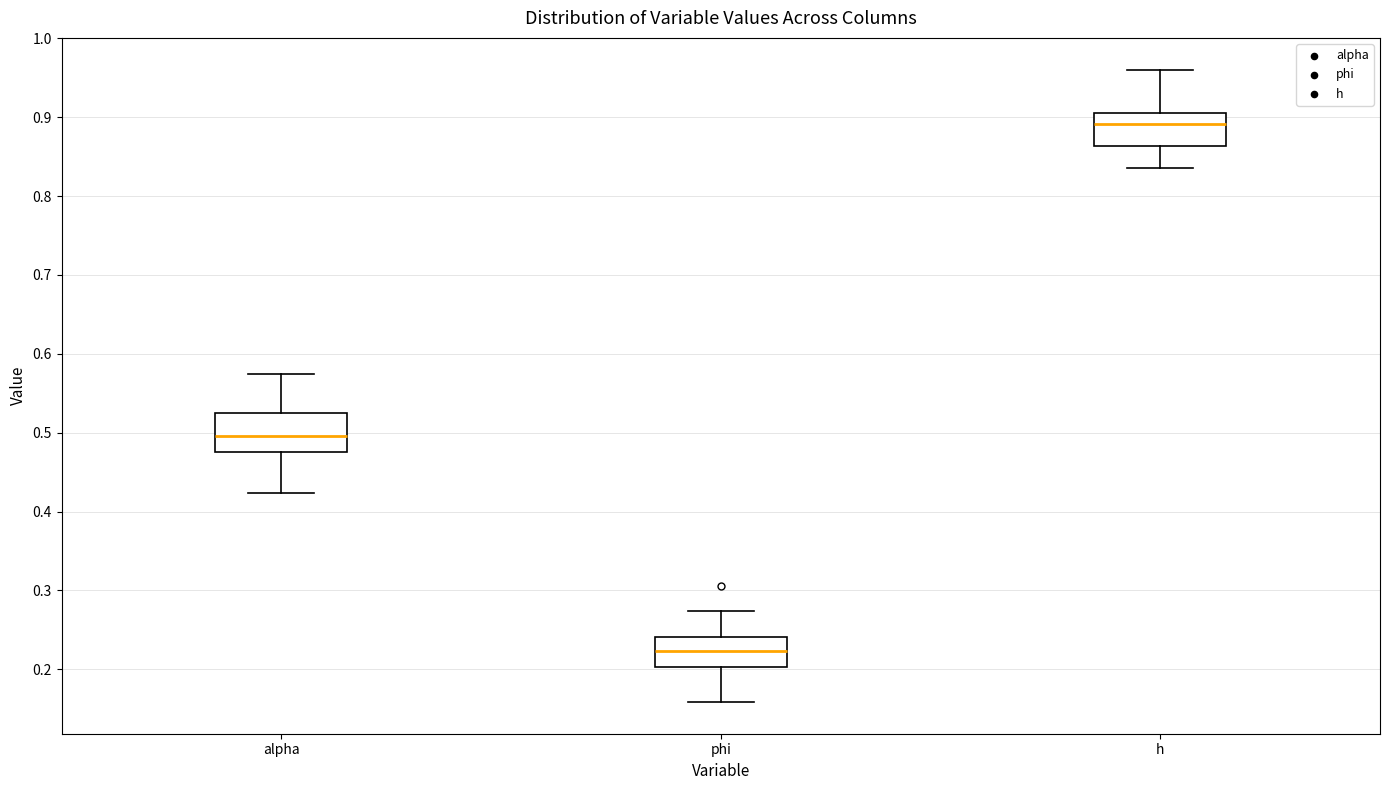

Reading left to right, transcribe this box plot: for each box, give where its median line is, the range the box spans, and where its two whiskers end, as read against the y-axis. The values are not printed on the chart, so give them approximately, as read against the axis.

alpha: median 0.50, box 0.47 to 0.52, whiskers 0.42 to 0.57
phi: median 0.22, box 0.20 to 0.24, whiskers 0.16 to 0.27
h: median 0.89, box 0.86 to 0.91, whiskers 0.84 to 0.96